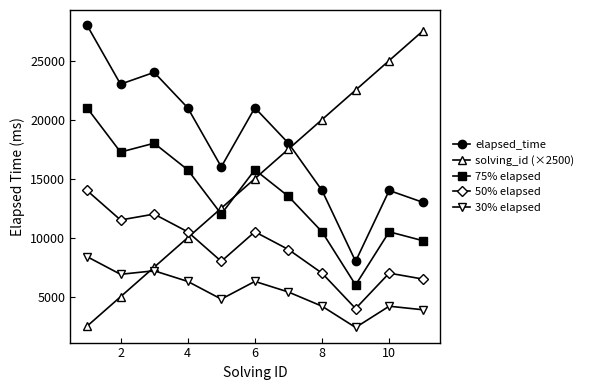

Which series has the largest total across all categories?

elapsed_time